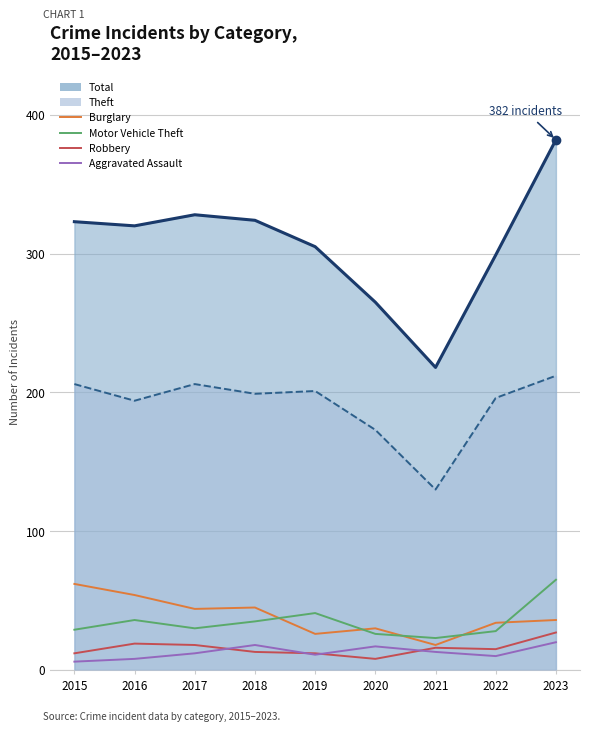

How many data points in Aggravated Assault are less than 12?

4